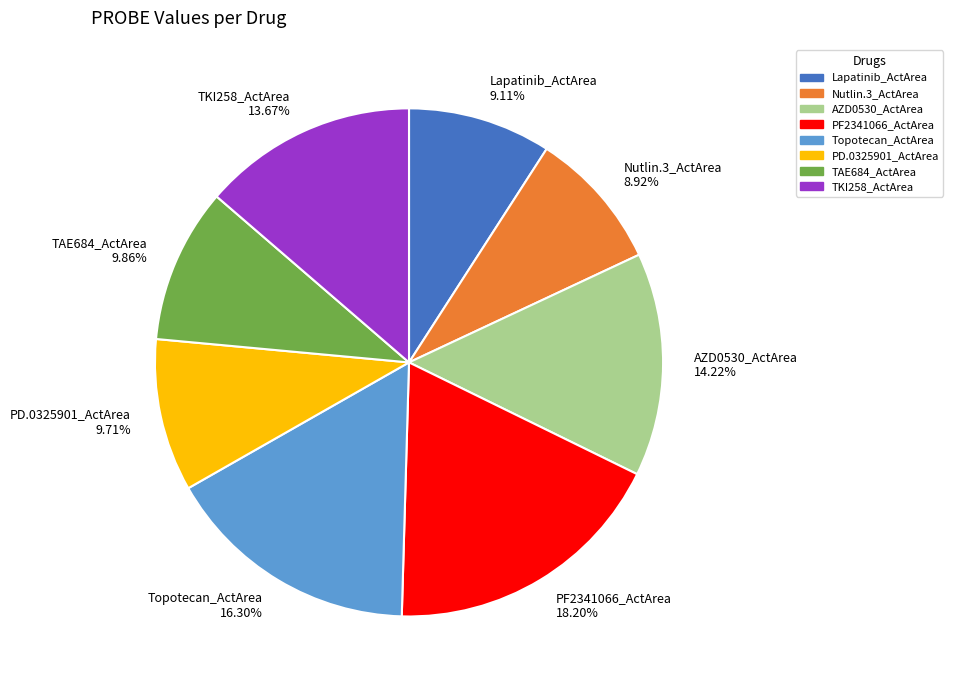

Combined, what portion of the pie is Lapatinib_ActArea and PF2341066_ActArea?

27.3%